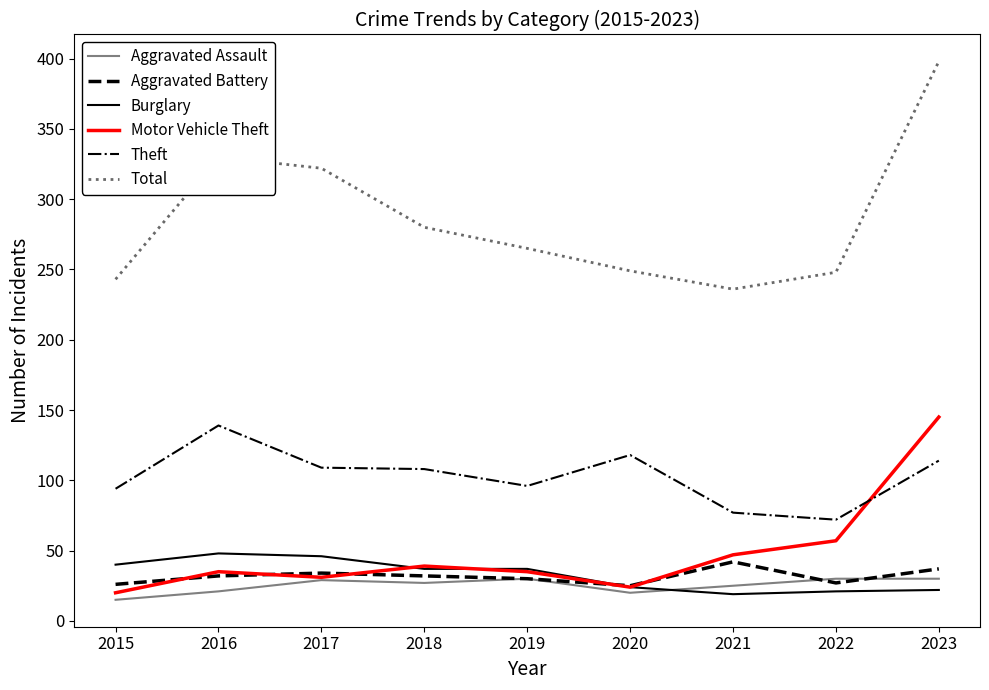

Which series has the largest total across all categories?

Total